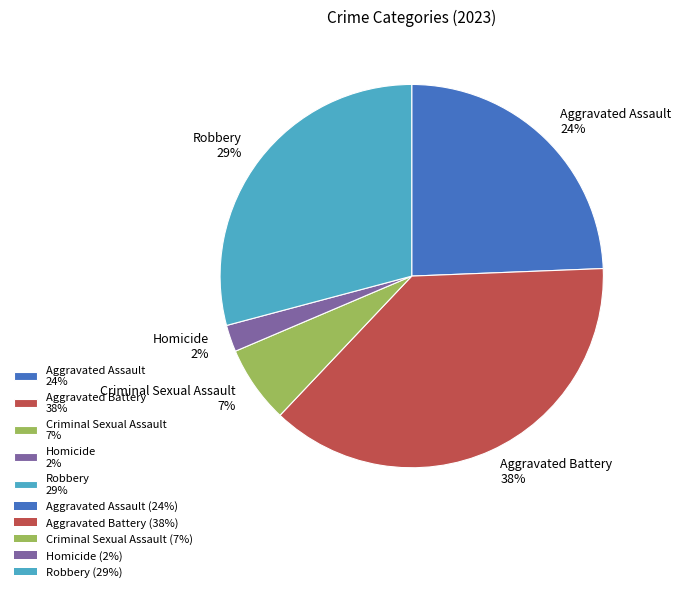

How many slices are in this pie chart?

5